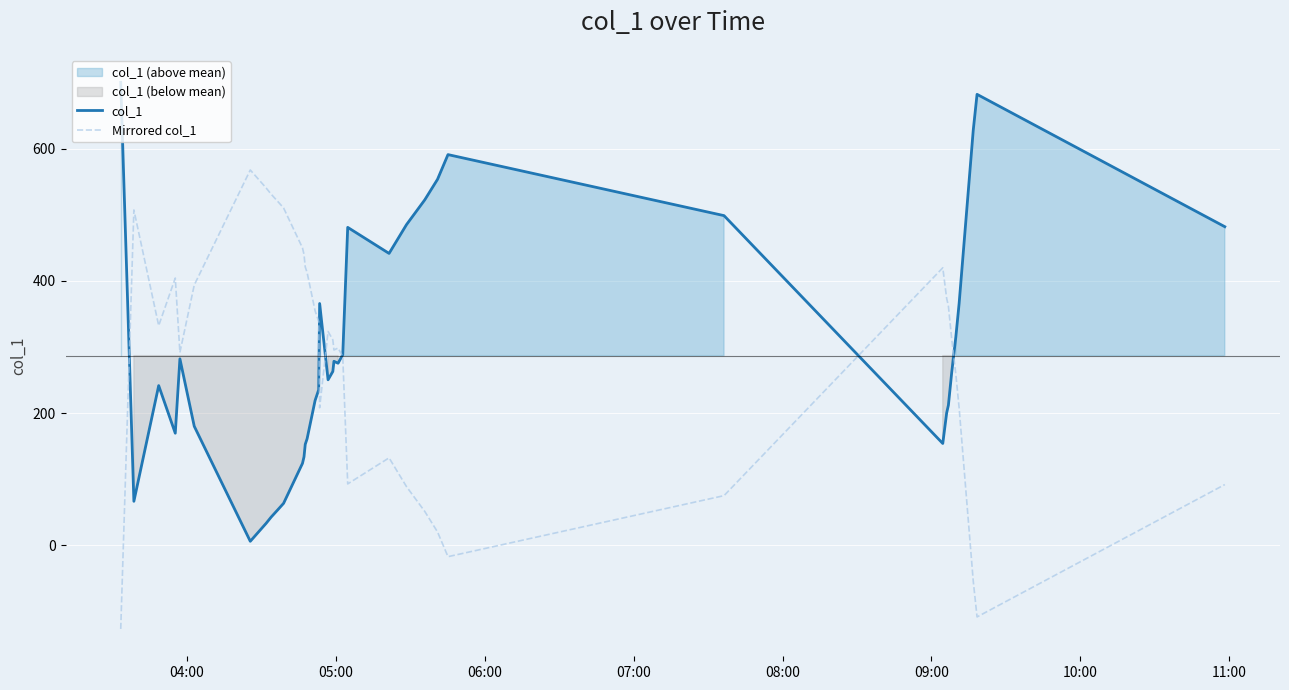

How many intersections are there between Mirrored col_1 and col_1?

6